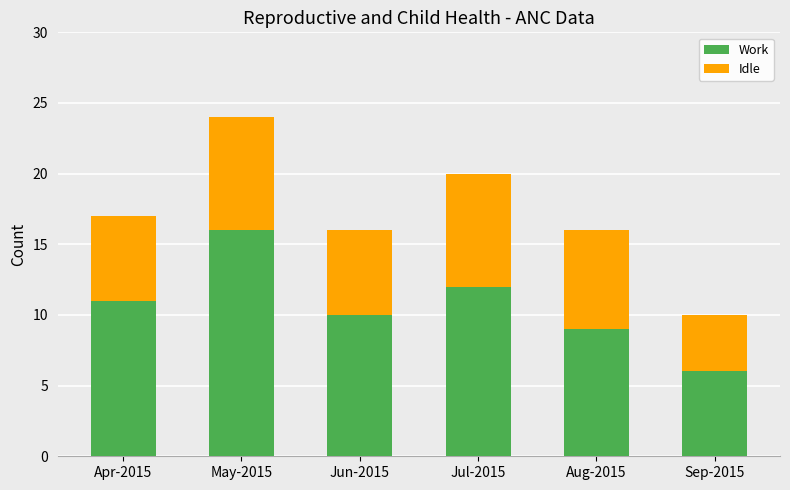

What is the difference between the second highest and minimum values in the Work series?

6